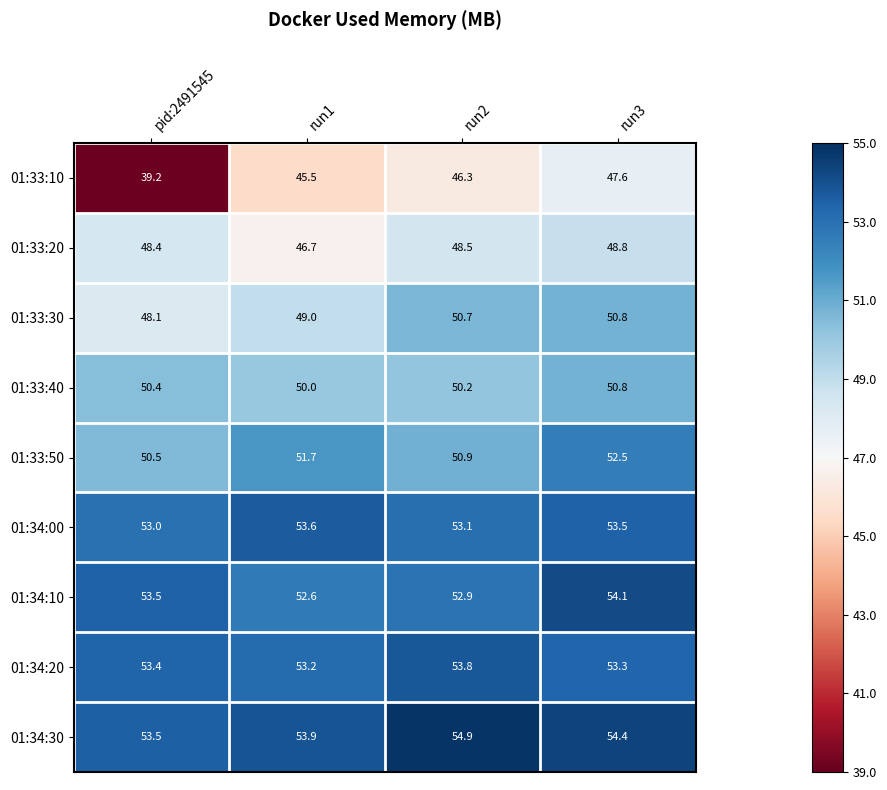

At run2, list the series in order from smallest to largest.

01:33:10, 01:33:20, 01:33:40, 01:33:30, 01:33:50, 01:34:10, 01:34:00, 01:34:20, 01:34:30